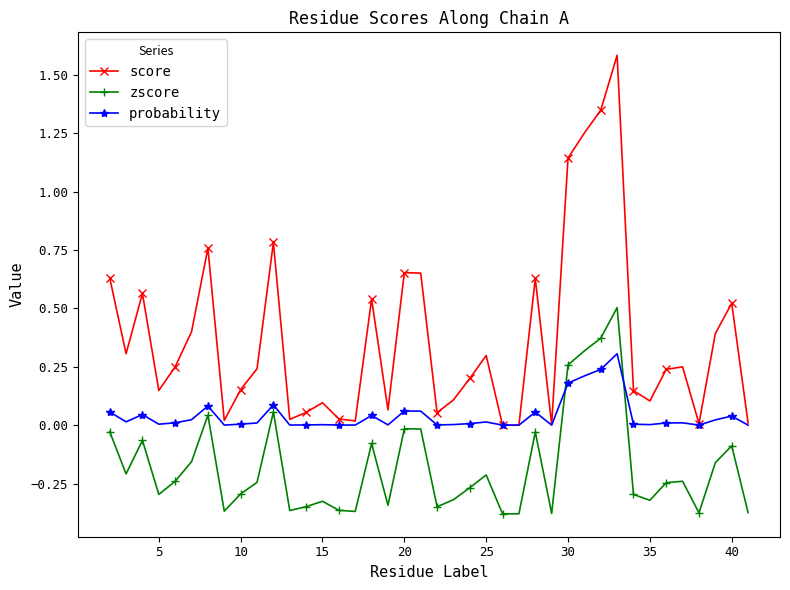

True or false: probability and zscore cross at least once.

True